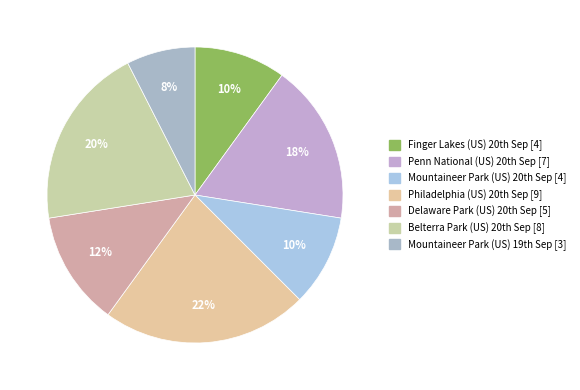

What is the smallest slice in the pie chart?

Mountaineer Park (US) 19th Sep